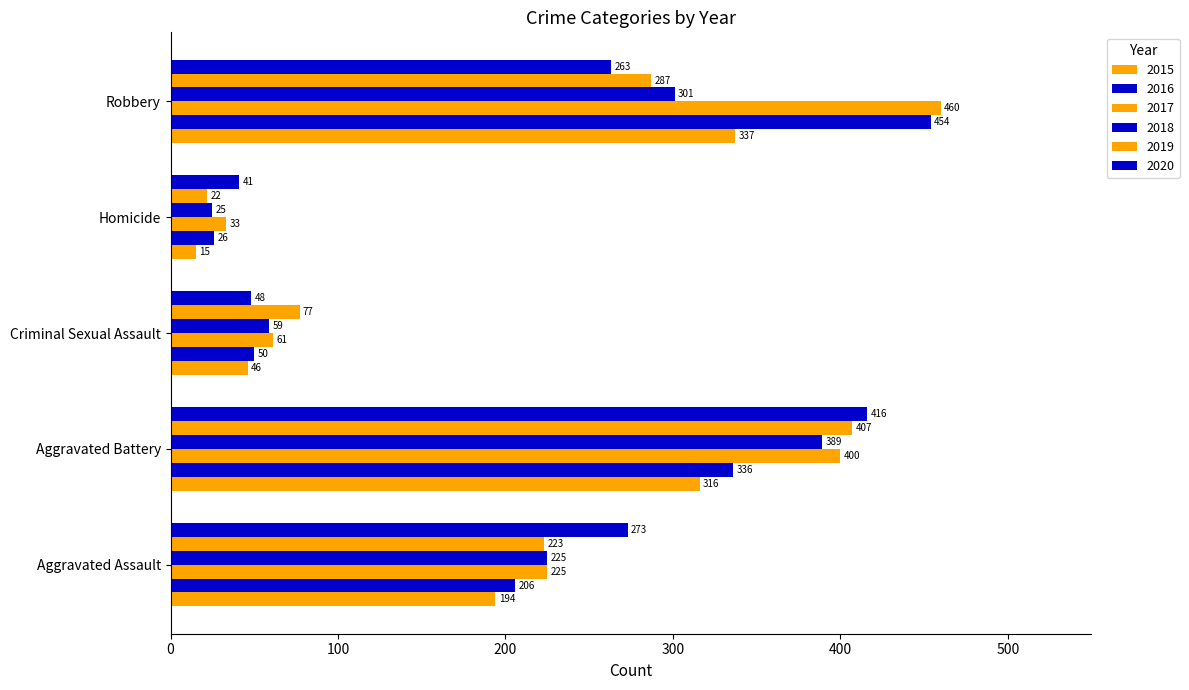

What is the average value of the 2016 series?

214